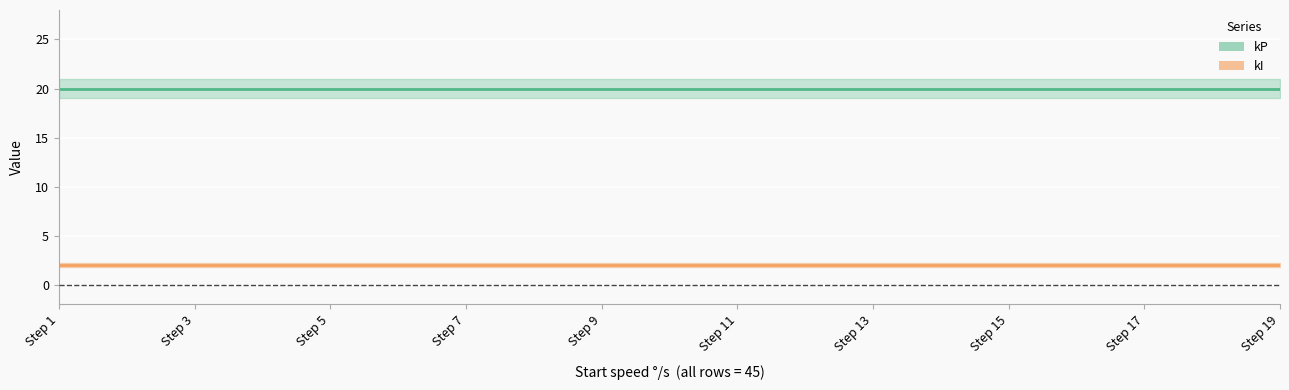

The kP series shows 26 at 45. True or false?

False